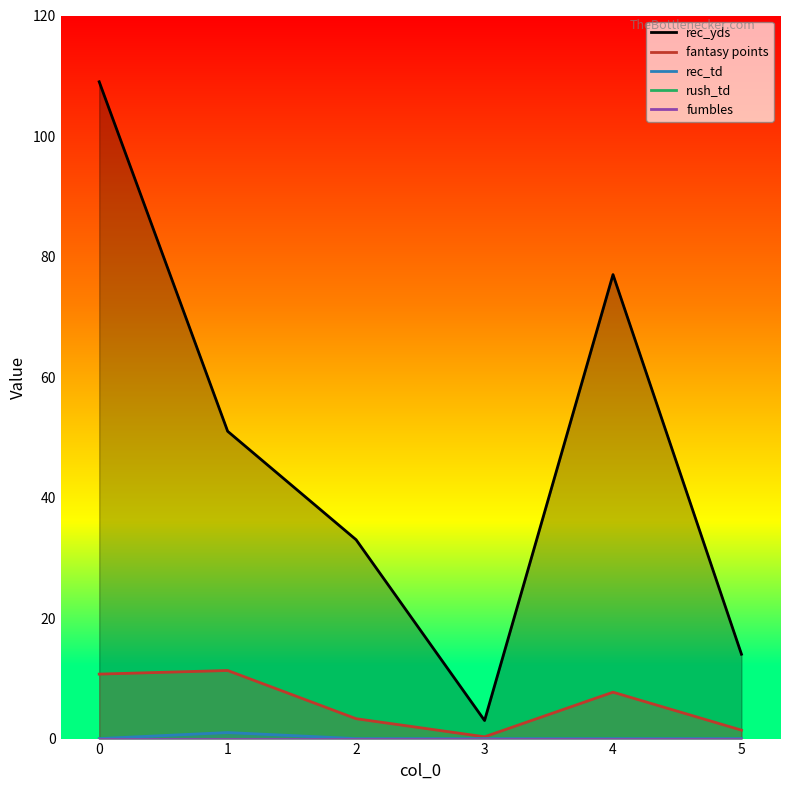

Between 0 and 2, which series saw the biggest shift?

rec_yds